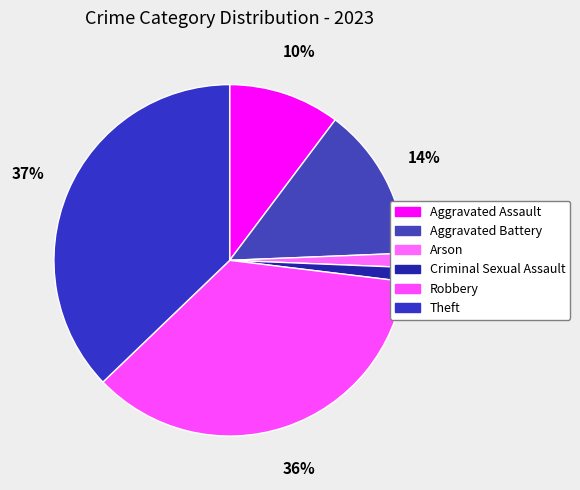

To the nearest percent, what is the combined percentage of Aggravated Battery and Robbery?

50%